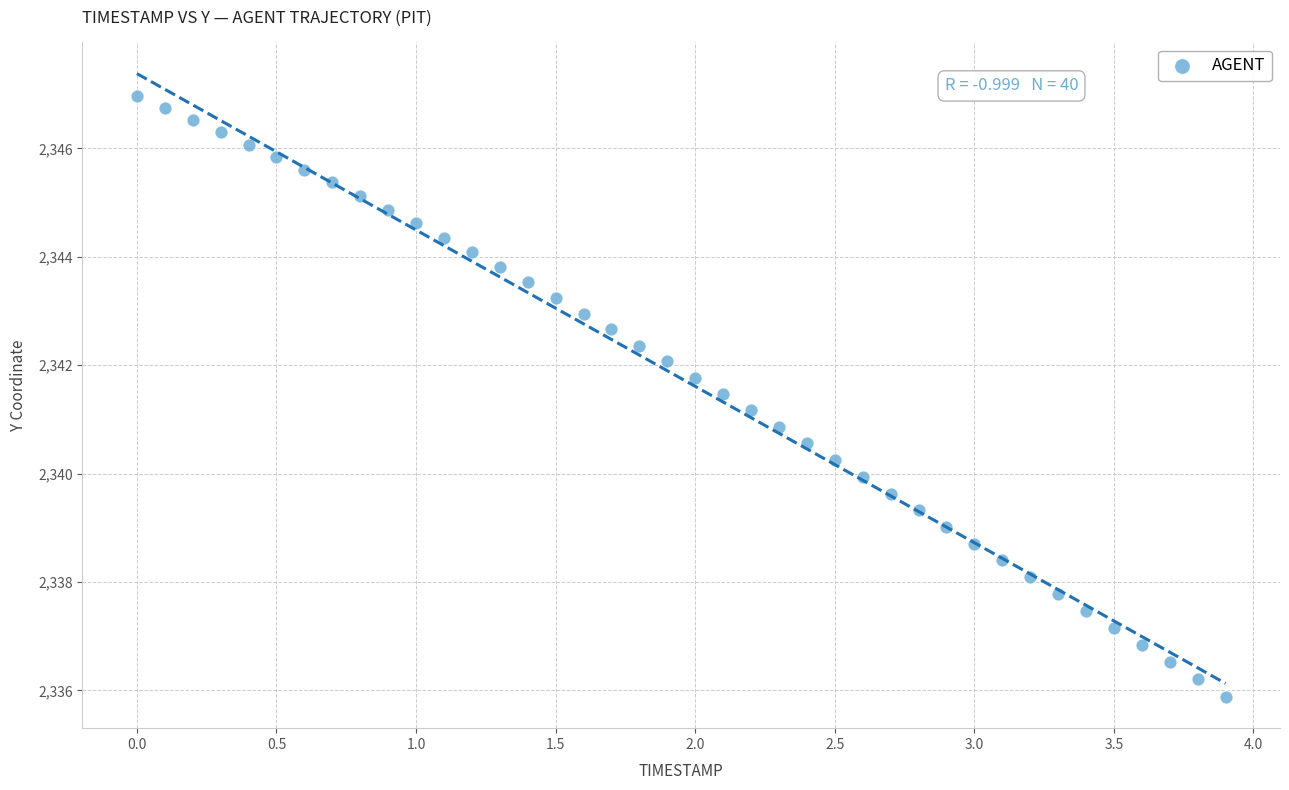

What is the range of Y values (max minus min)?

11.1